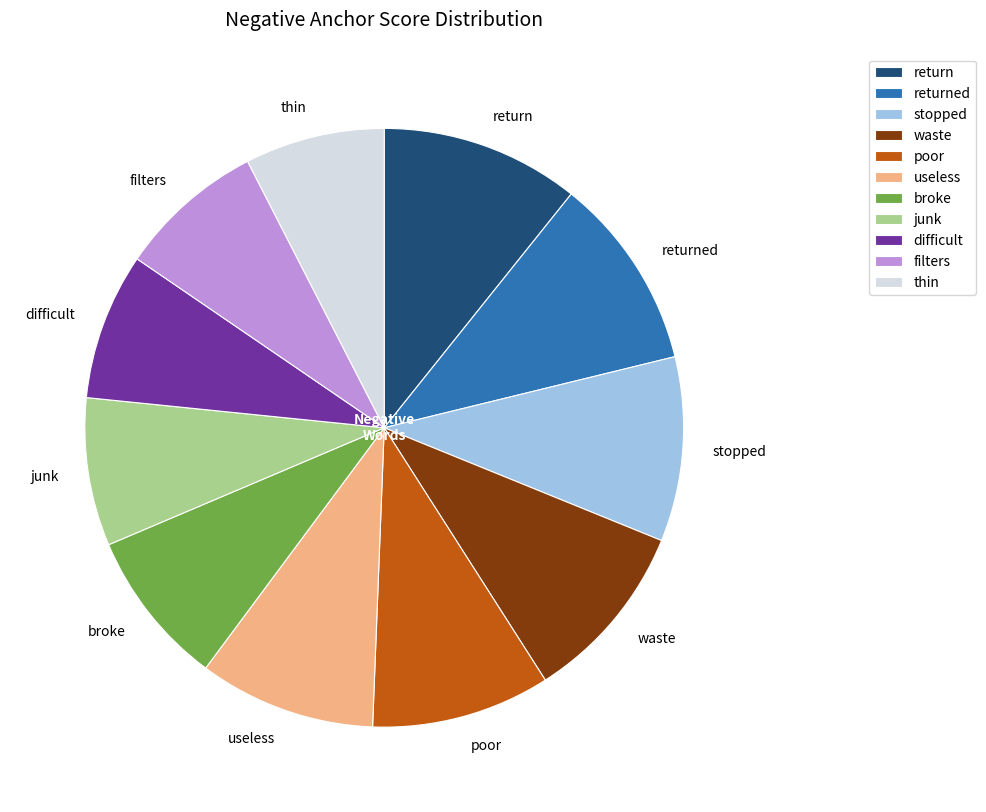

Does any single category account for the majority?

No